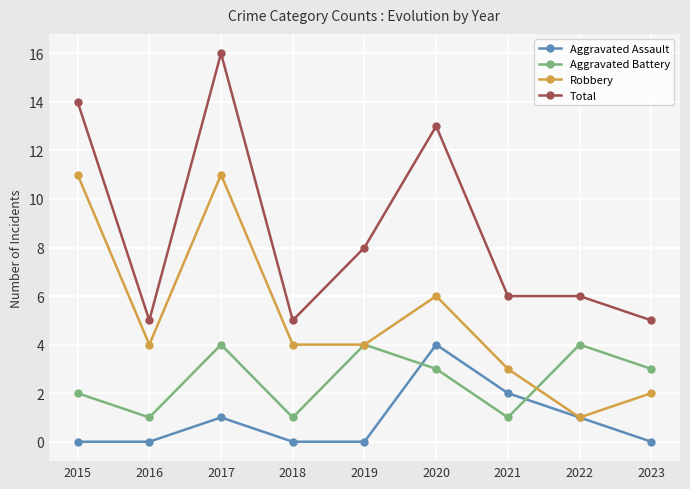

At which label is Robbery closest to 6?

2020